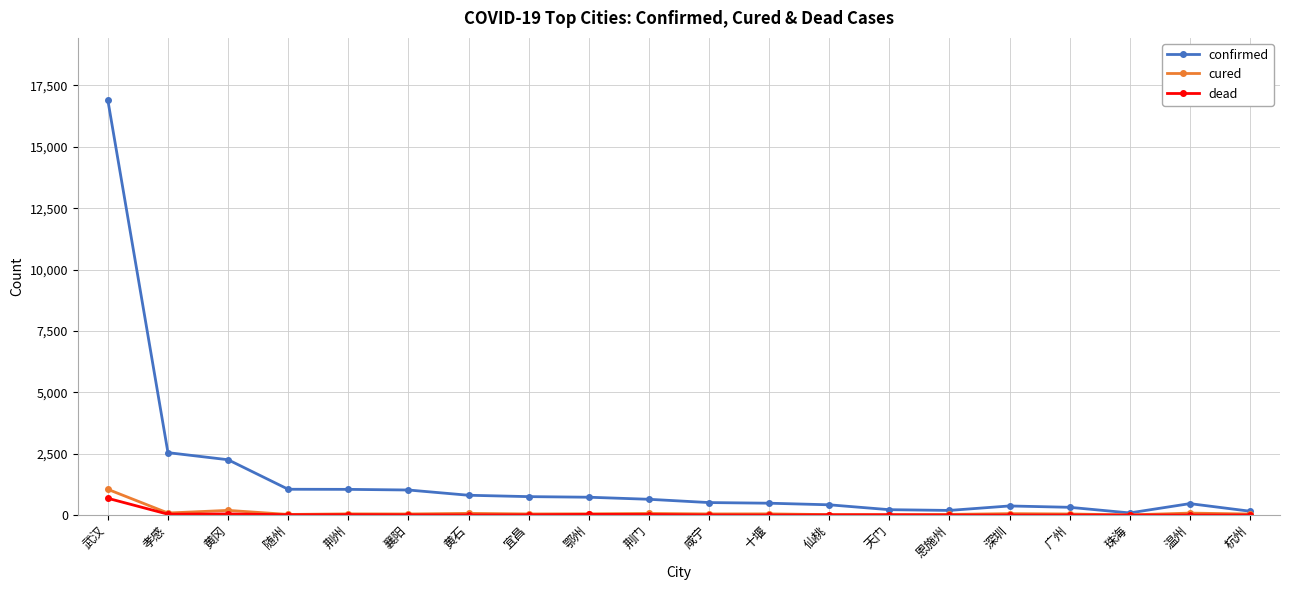

The confirmed series shows 749 at 宜昌. True or false?

True